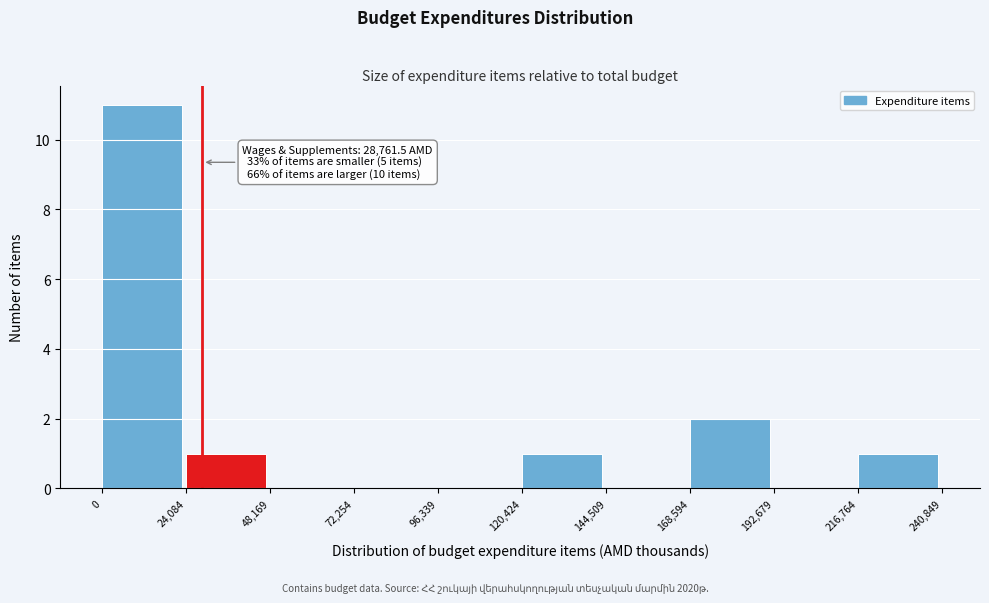

Which range on the x-axis has the tallest bar?

0 to 24,084